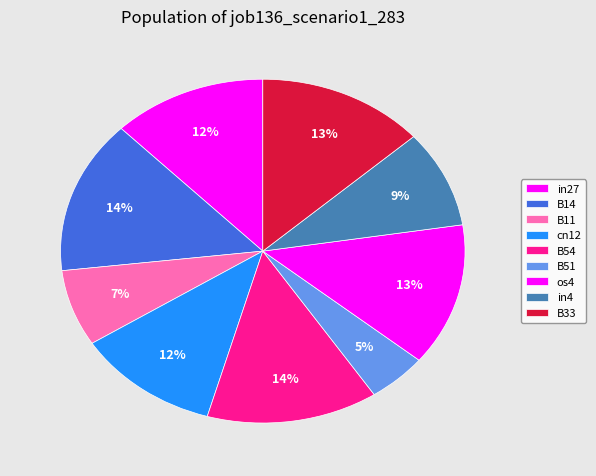

Is B54 the majority of the pie?

No